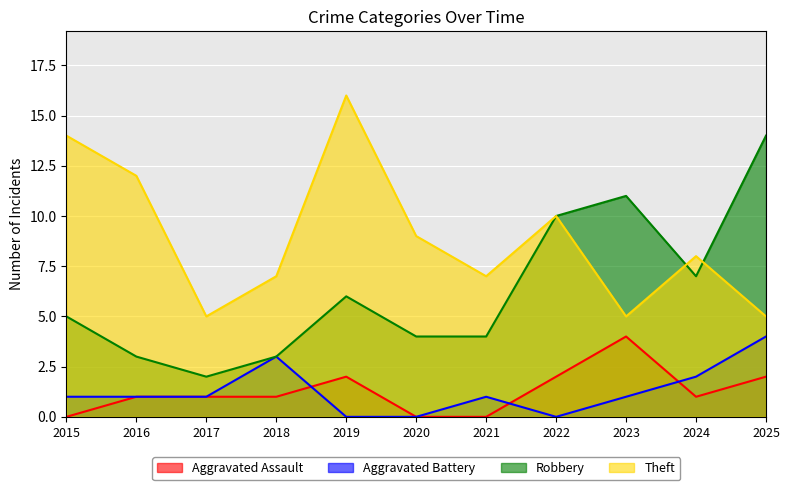

True or false: Aggravated Assault and Theft intersect in this chart.

False